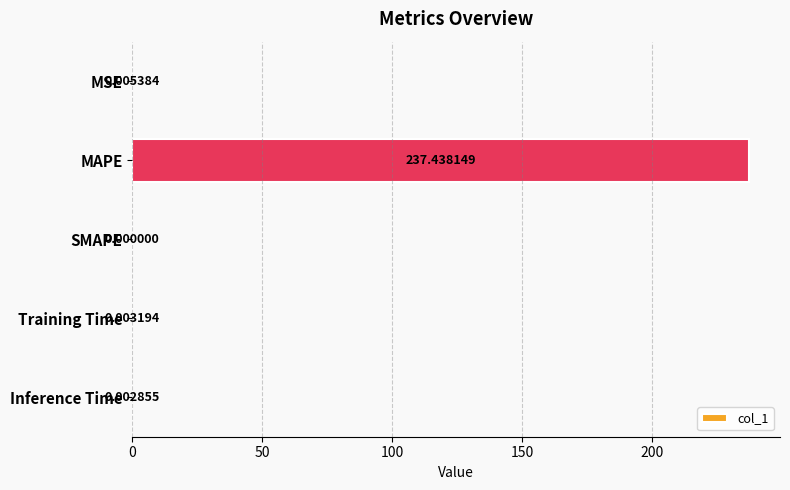

At which category does the chart reach its peak across all series?

MAPE